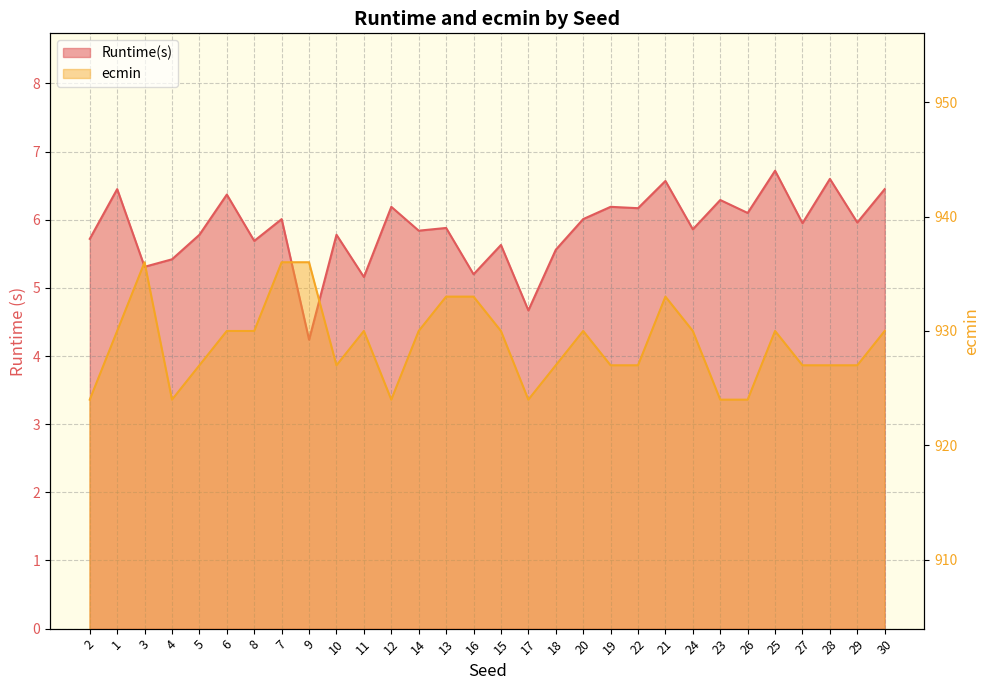

How many interior local peaks does the ecmin series have?

5